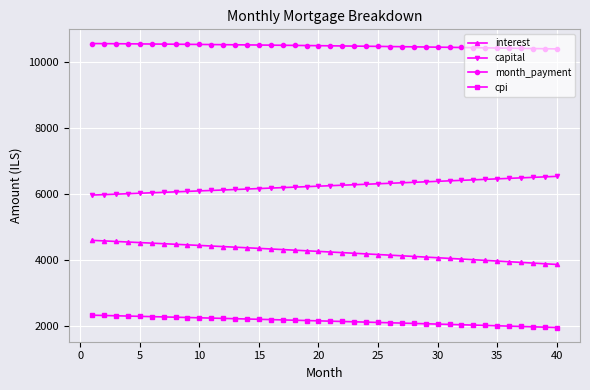

What is the value of the capital point at the 13th from the left?

6135.5